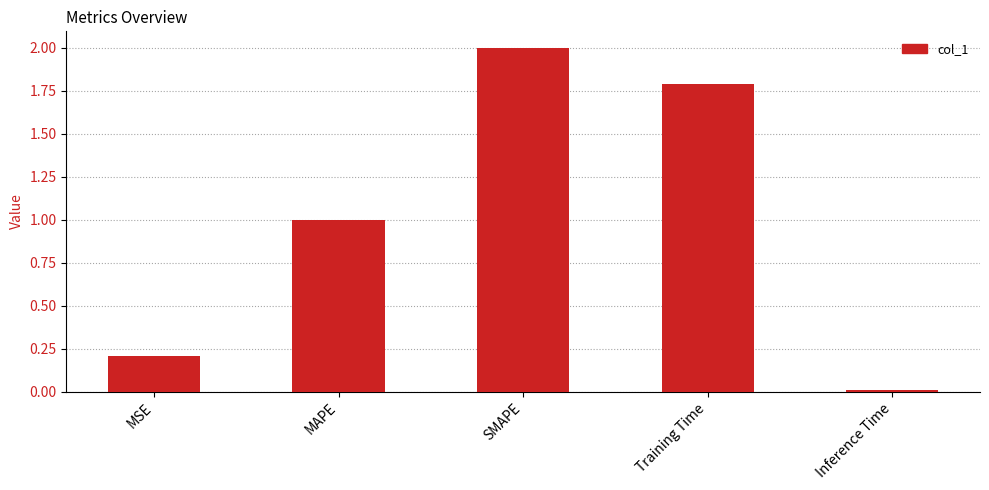

What is the label of the 4th bar from the right?

MAPE